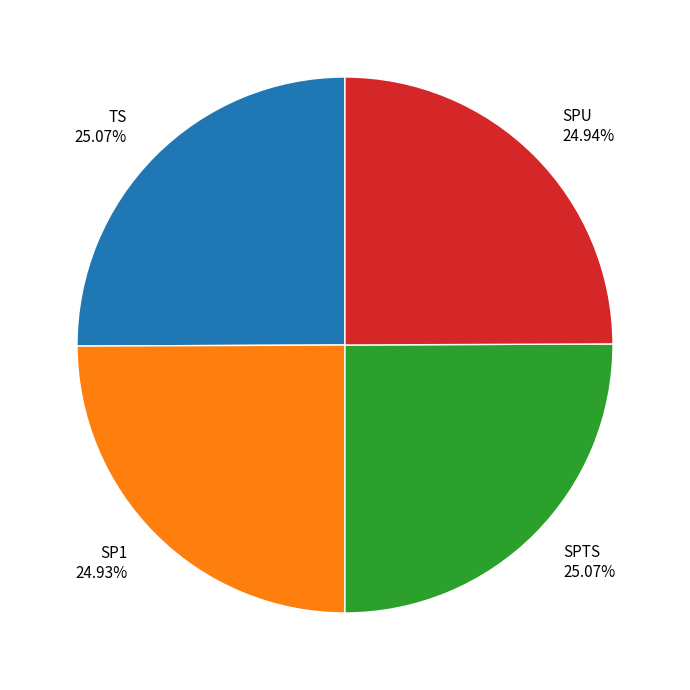

Is there a majority slice in this chart?

No